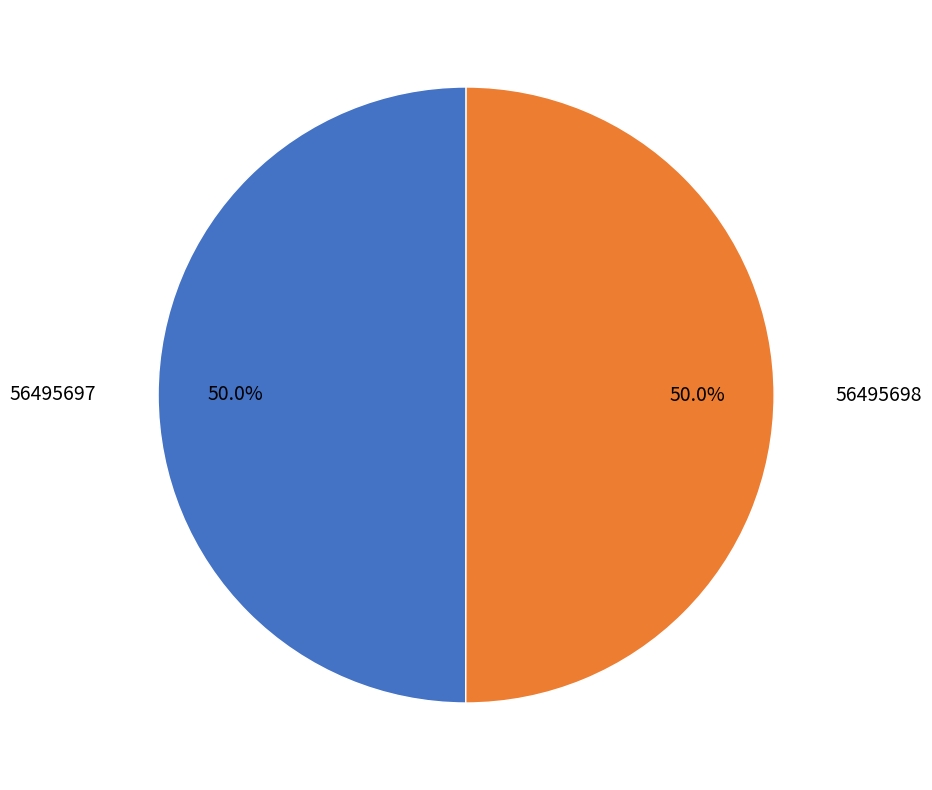

To the nearest percent, what portion does 56495697 represent?

50%